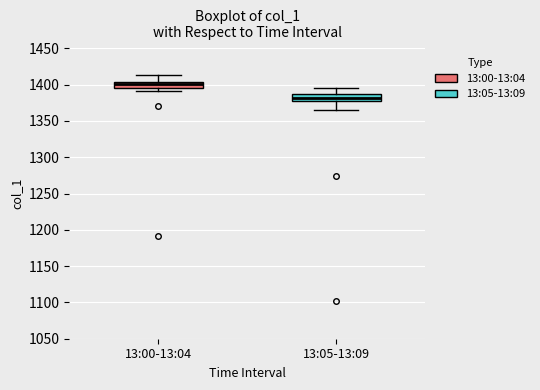

Which box's median line is the highest?

13:00-13:04